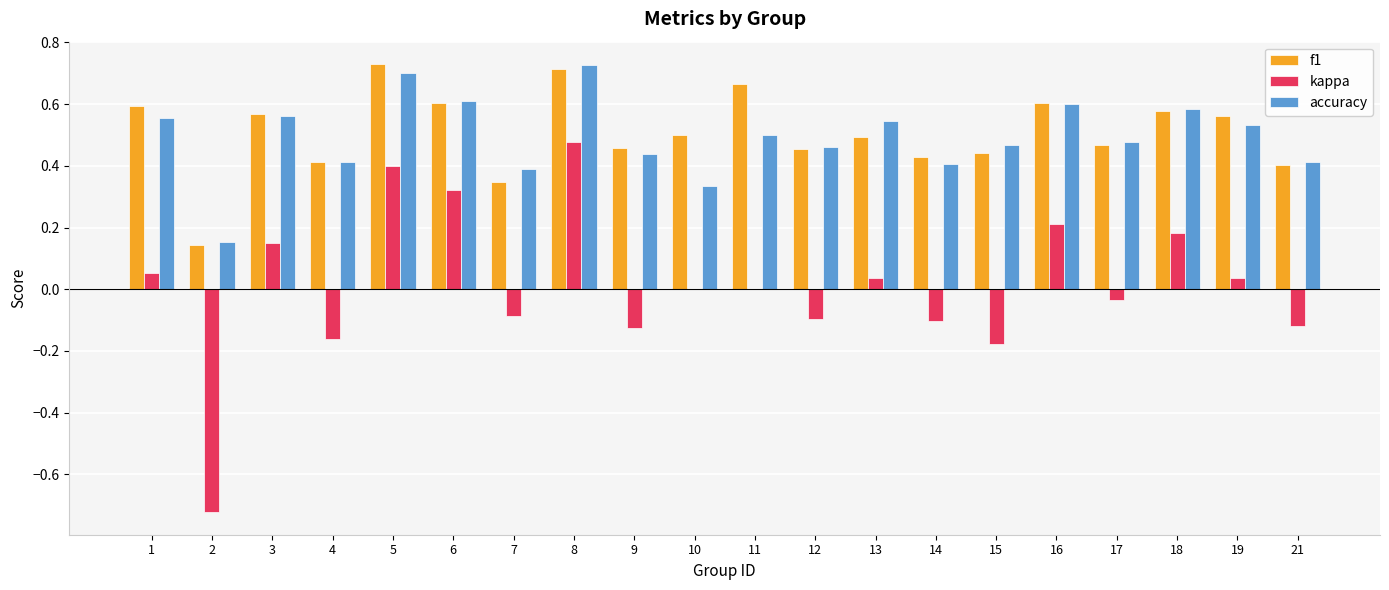

What is the sum of the f1 values at 15 and 9?

0.9